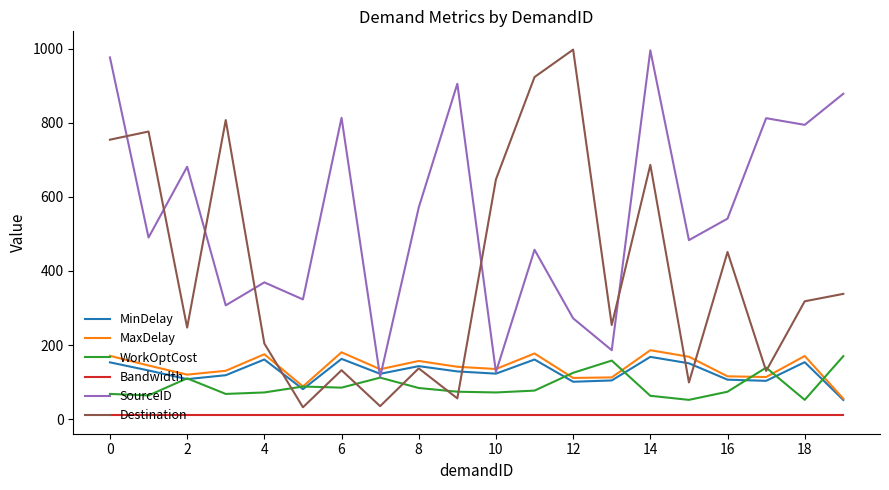

What is the average value of the Bandwidth series?

10.0